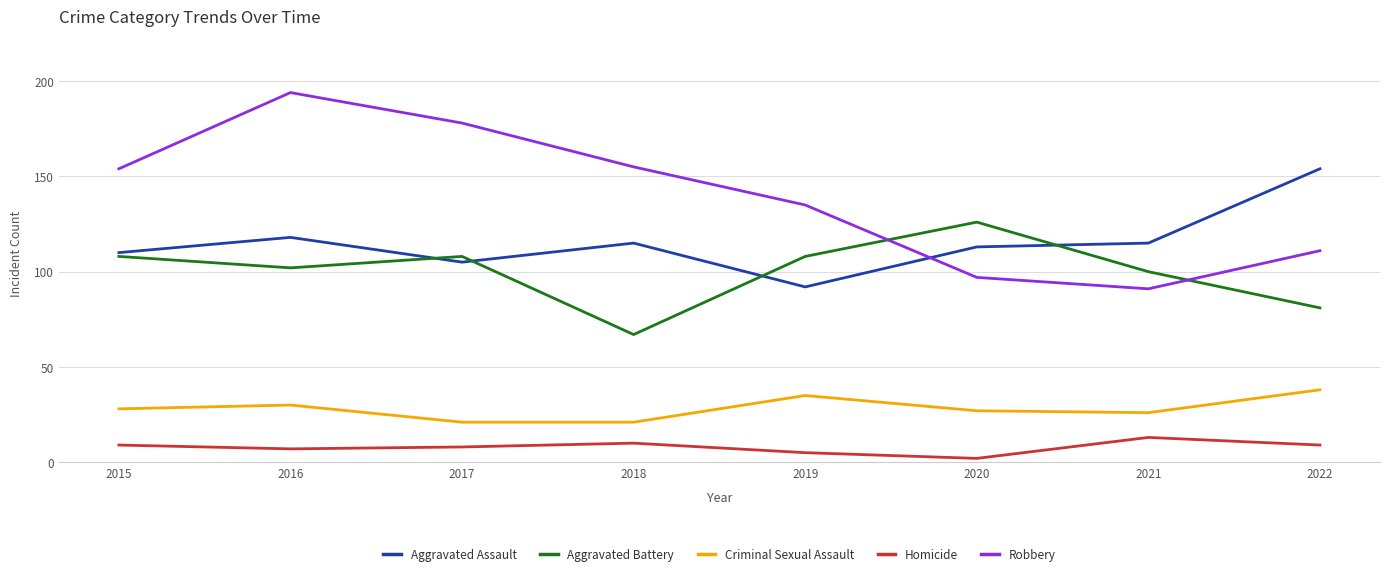

What is the total value across all series at 2016?

451